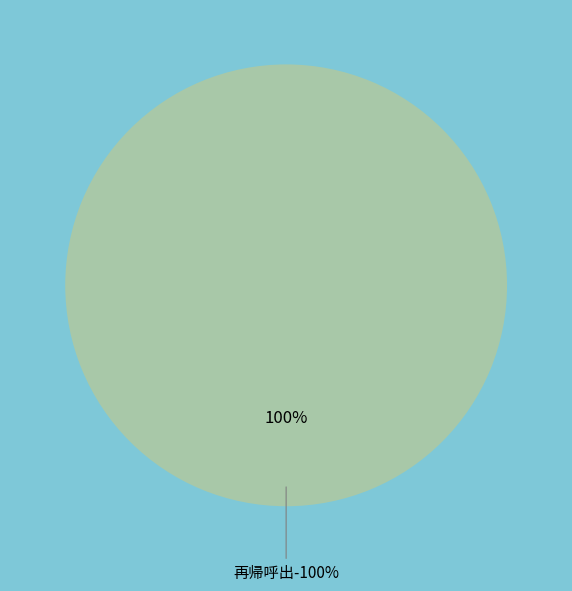

To the nearest percent, what is the combined percentage of debuglog and 再帰呼出?

100%